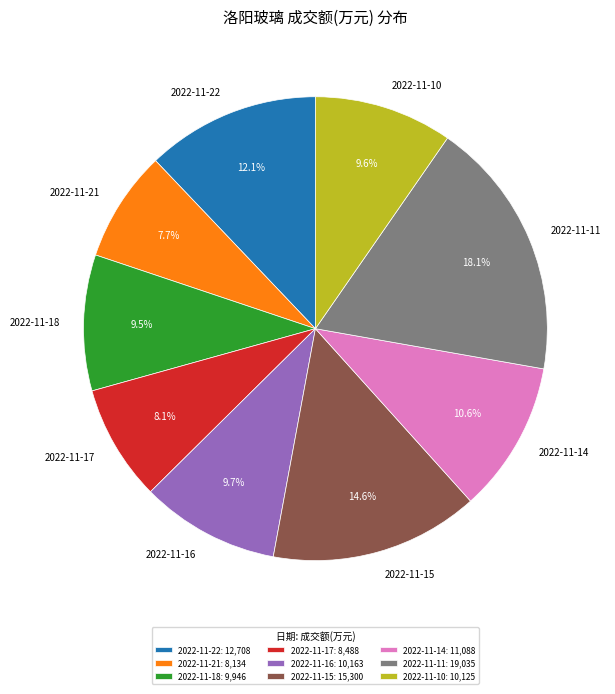

The 2022-11-10 slice represents 1% of the pie. True or false?

False